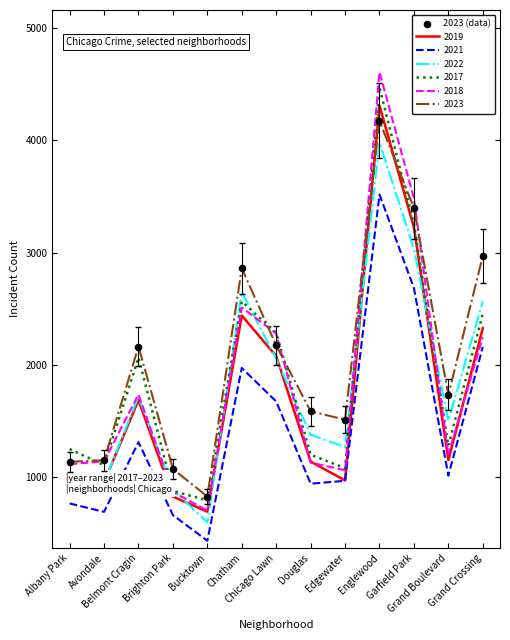

Which series has the largest range (max minus min)?

2018